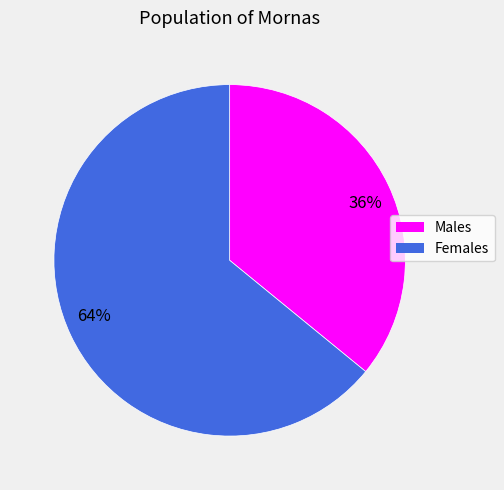

Combined, do 36% and 64% account for over 50%?

Yes